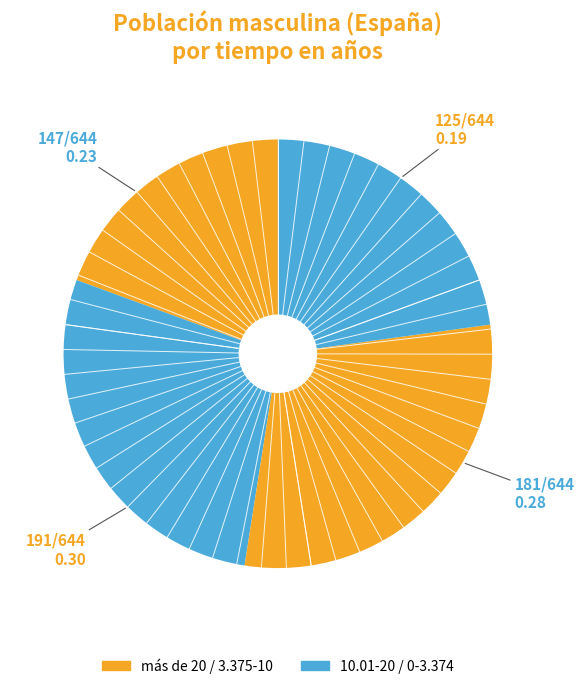

Count the number of slices in the pie.

4